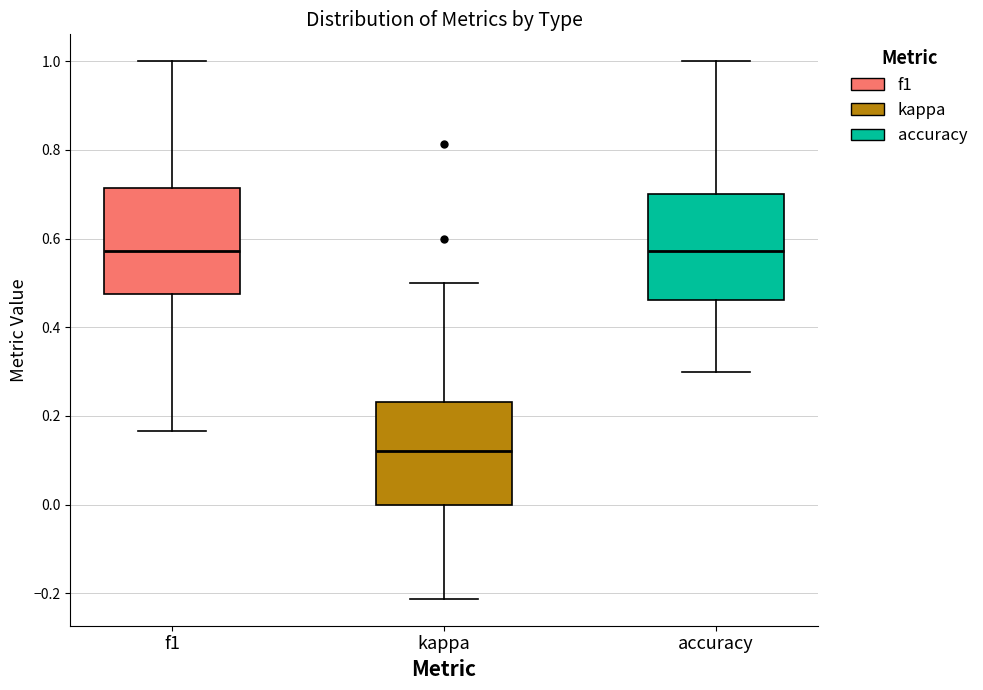

Where is the lower edge of the box for accuracy on the y-axis? The values are not printed on the chart, so give them approximately, as read against the axis.

0.46